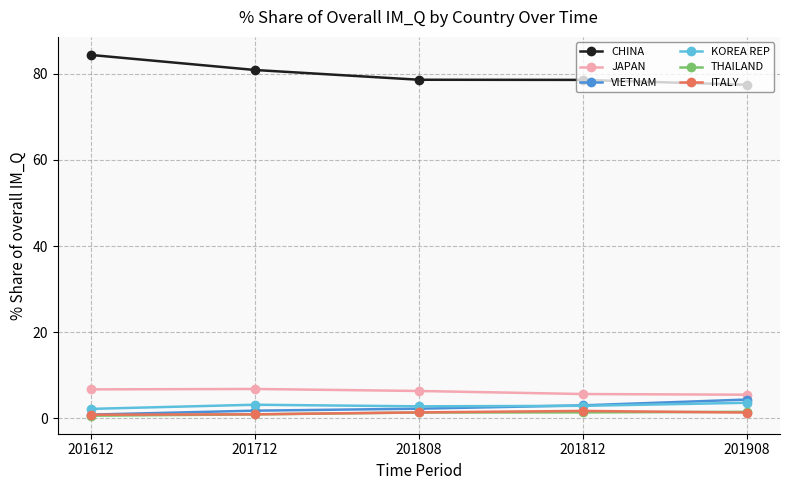

What is the value of the THAILAND point at the 2nd from the left?

0.9